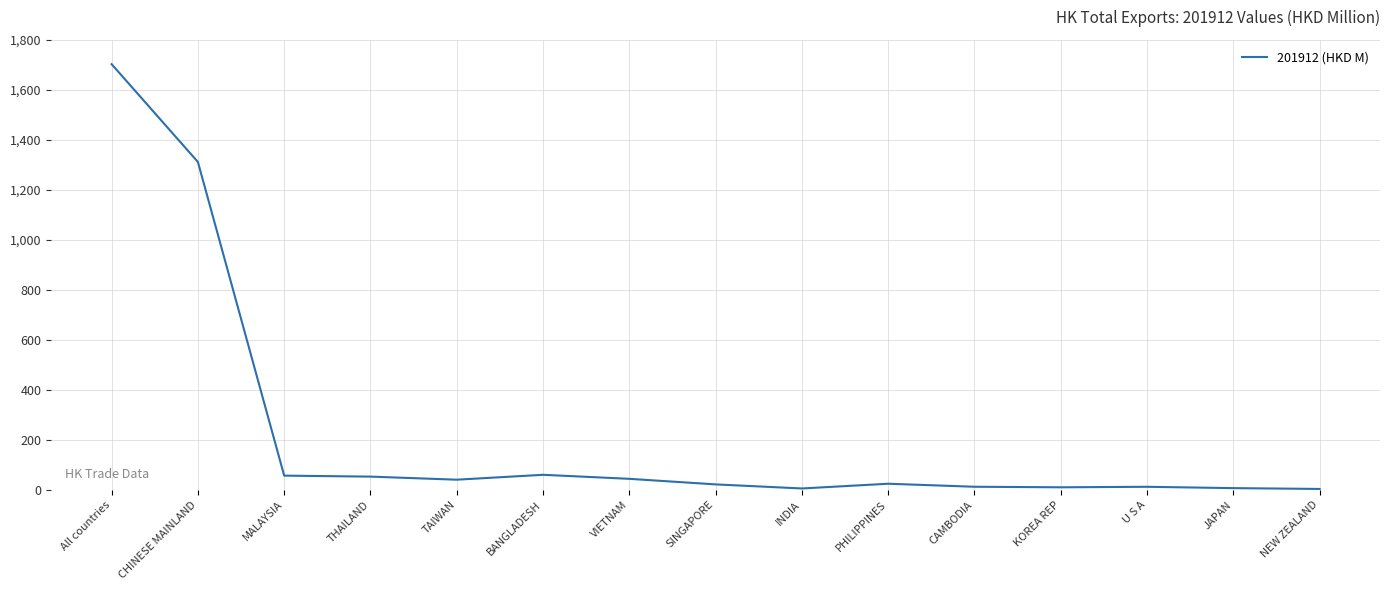

Is it true that the value at All countries is 3048.4?

False